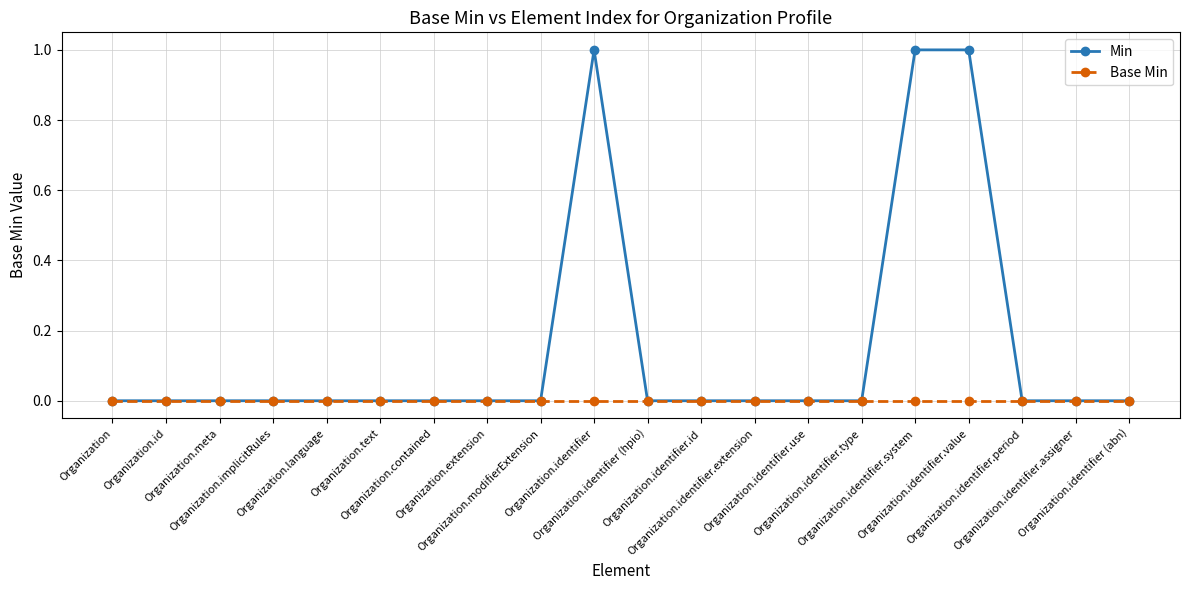

Which series has the largest range (max minus min)?

Min